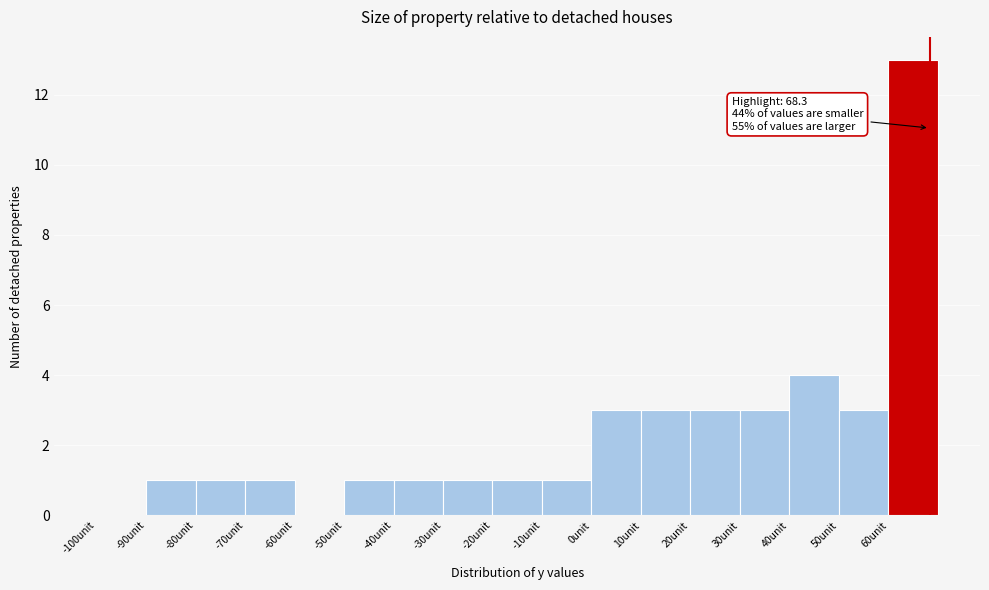

Over which range of the x-axis is the bar tallest?

60 to 70